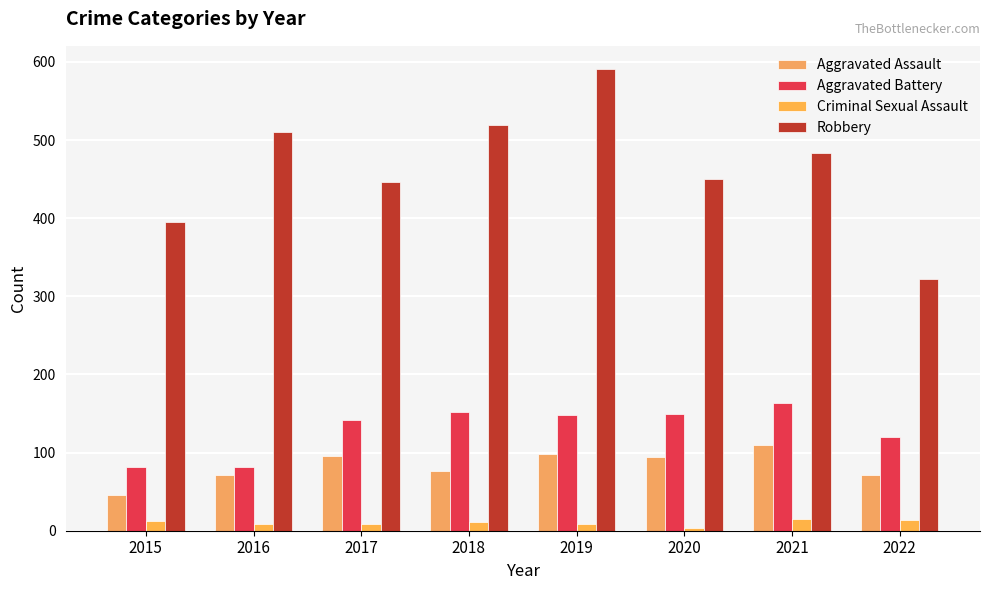

The Robbery series shows 484 at 2021. True or false?

True